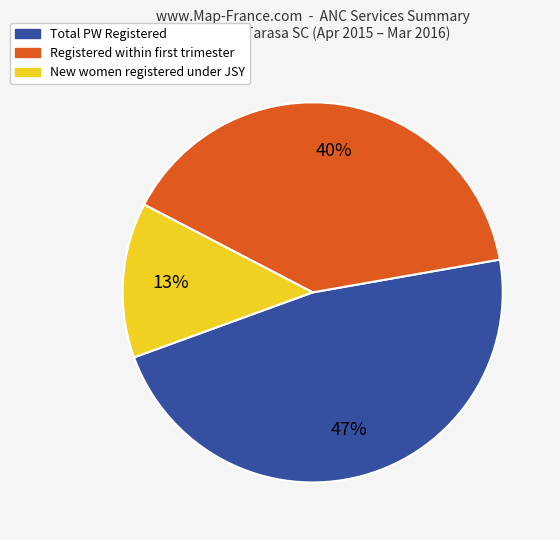

To the nearest percent, what is the difference between the largest and smallest slice percentages?

34%